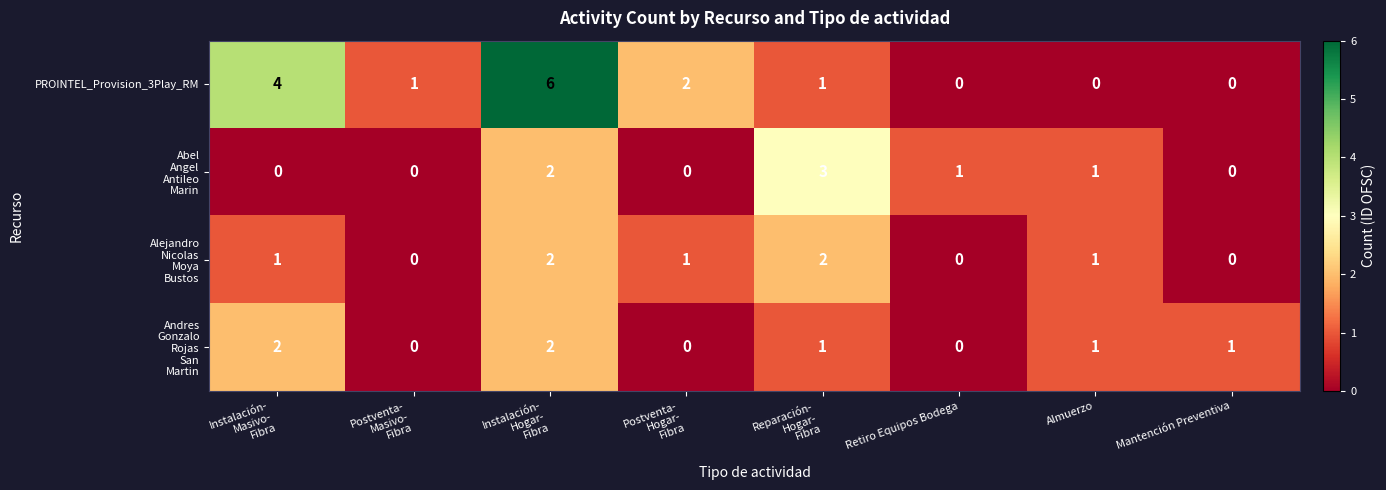

Count the number of data series in this chart.

4